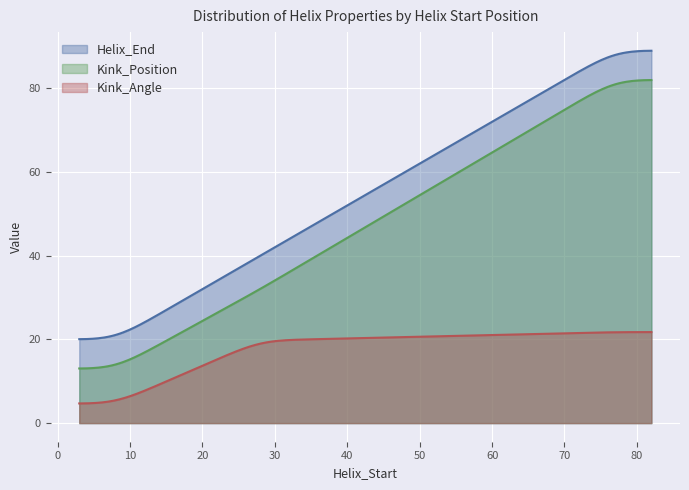

Read the Kink_Angle value at 77.

21.7